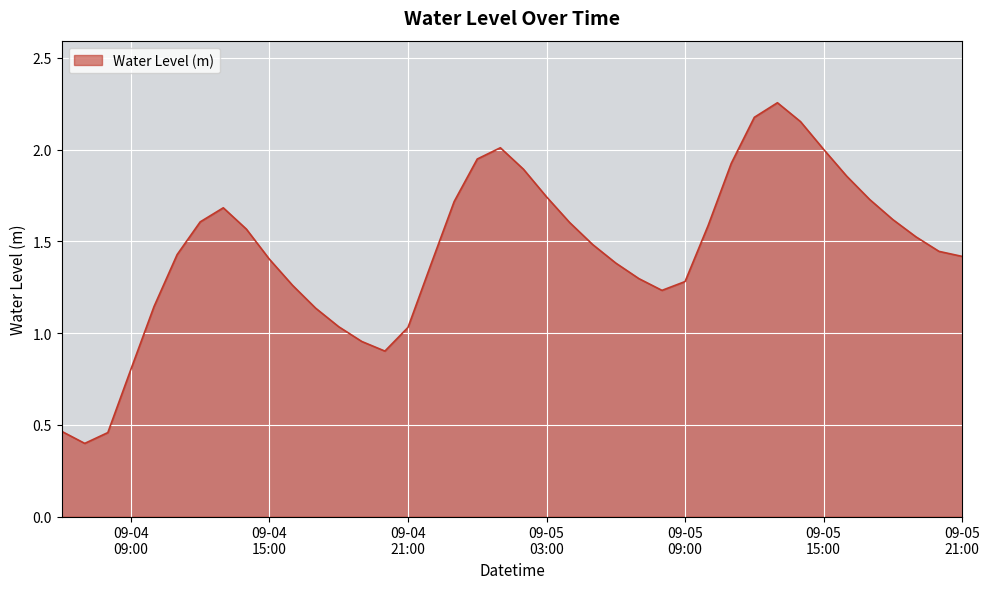

What is the minimum value shown in the chart?

0.4